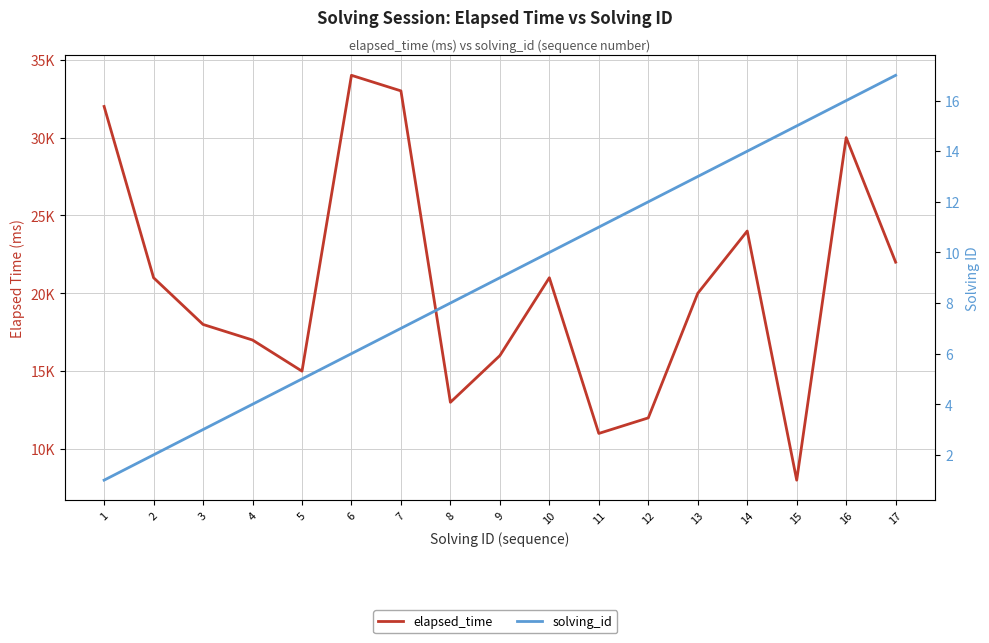

The elapsed_time series shows 31638 at 17. True or false?

False